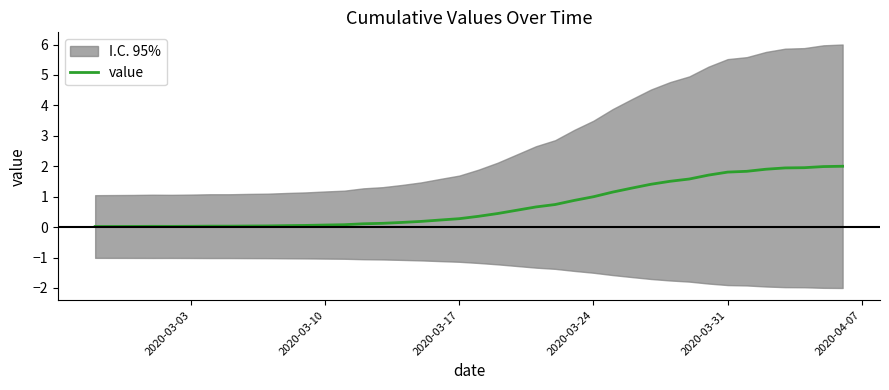

What is the maximum value for value?

2.0